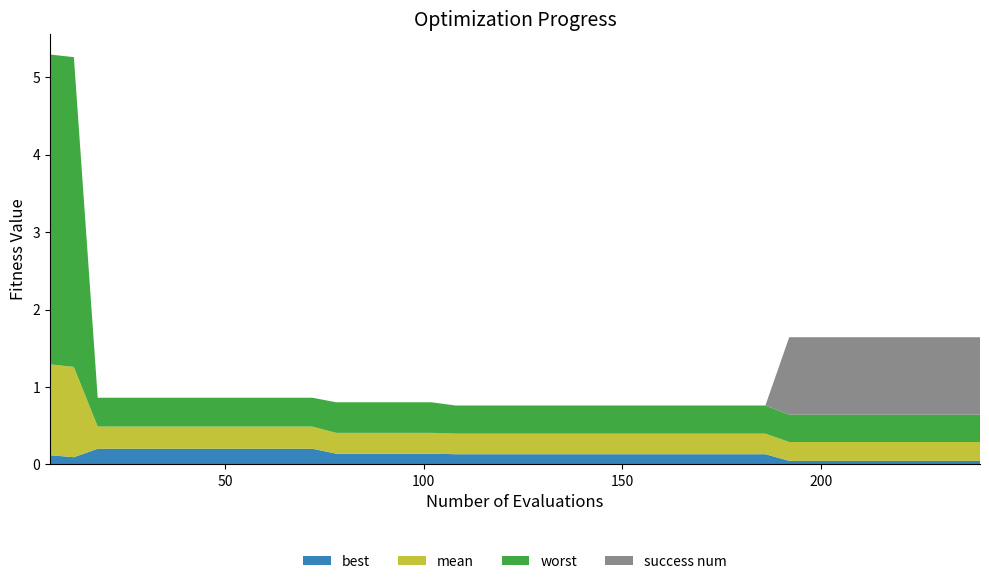

Reading left to right, list all the values displayed in this chart.

mean: 1.2	1.2	0.3	0.3	0.3	0.3	0.3	0.3	0.3	0.3	0.3	0.3	0.3	0.3	0.3	0.3	0.3	0.3	0.3	0.3	0.3	0.3	0.3	0.3	0.3	0.3	0.3	0.3	0.3	0.3	0.3	0.2	0.2	0.2	0.2	0.2	0.2	0.2	0.2	0.2
best: 0.1	0.1	0.2	0.2	0.2	0.2	0.2	0.2	0.2	0.2	0.2	0.2	0.1	0.1	0.1	0.1	0.1	0.1	0.1	0.1	0.1	0.1	0.1	0.1	0.1	0.1	0.1	0.1	0.1	0.1	0.1	0.0	0.0	0.0	0.0	0.0	0.0	0.0	0.0	0.0
worst: 4.0	4.0	0.4	0.4	0.4	0.4	0.4	0.4	0.4	0.4	0.4	0.4	0.4	0.4	0.4	0.4	0.4	0.4	0.4	0.4	0.4	0.4	0.4	0.4	0.4	0.4	0.4	0.4	0.4	0.4	0.4	0.4	0.4	0.4	0.4	0.4	0.4	0.4	0.4	0.4
success num: 0.0	0.0	0.0	0.0	0.0	0.0	0.0	0.0	0.0	0.0	0.0	0.0	0.0	0.0	0.0	0.0	0.0	0.0	0.0	0.0	0.0	0.0	0.0	0.0	0.0	0.0	0.0	0.0	0.0	0.0	0.0	1.0	1.0	1.0	1.0	1.0	1.0	1.0	1.0	1.0